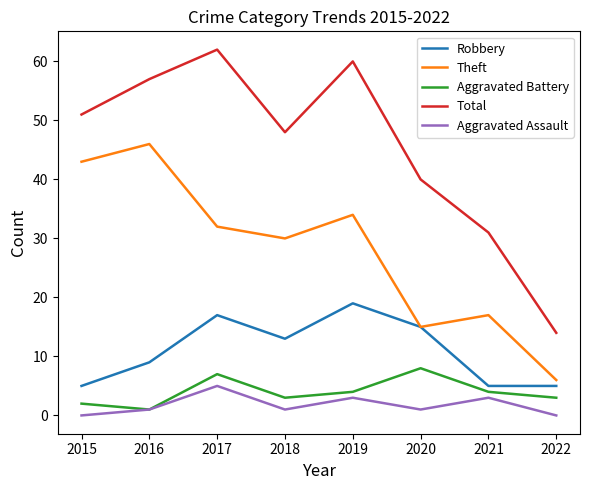

Reading left to right, what are all the values shown in this chart?

Robbery: 2015=5	2016=9	2017=17	2018=13	2019=19	2020=15	2021=5	2022=5
Theft: 2015=43	2016=46	2017=32	2018=30	2019=34	2020=15	2021=17	2022=6
Aggravated Battery: 2015=2	2016=1	2017=7	2018=3	2019=4	2020=8	2021=4	2022=3
Total: 2015=51	2016=57	2017=62	2018=48	2019=60	2020=40	2021=31	2022=14
Aggravated Assault: 2015=0	2016=1	2017=5	2018=1	2019=3	2020=1	2021=3	2022=0